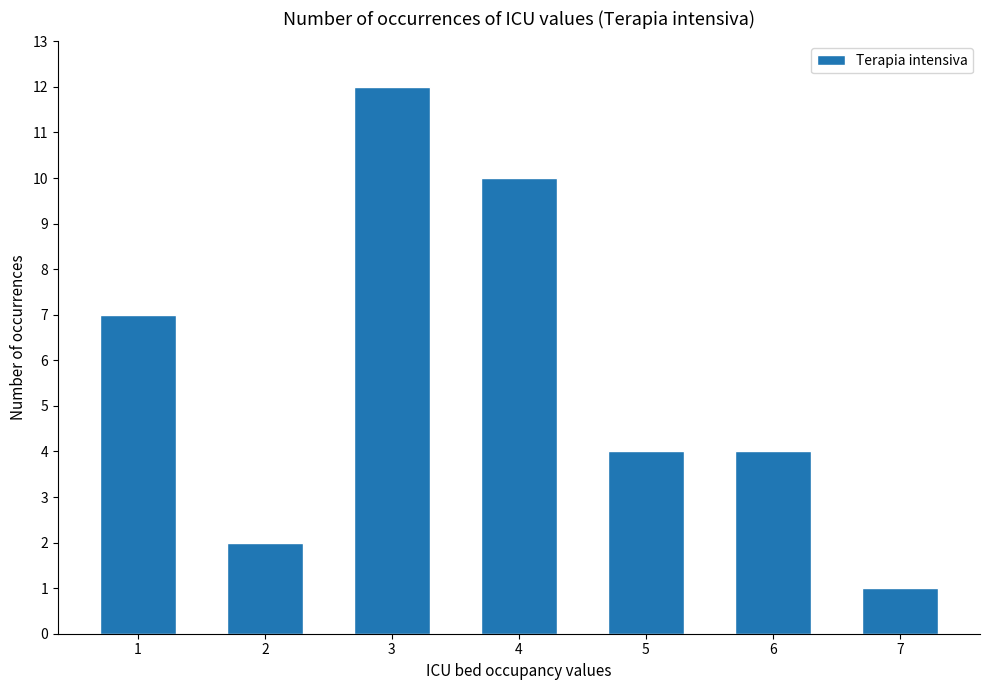

How many data points does each series have?

7